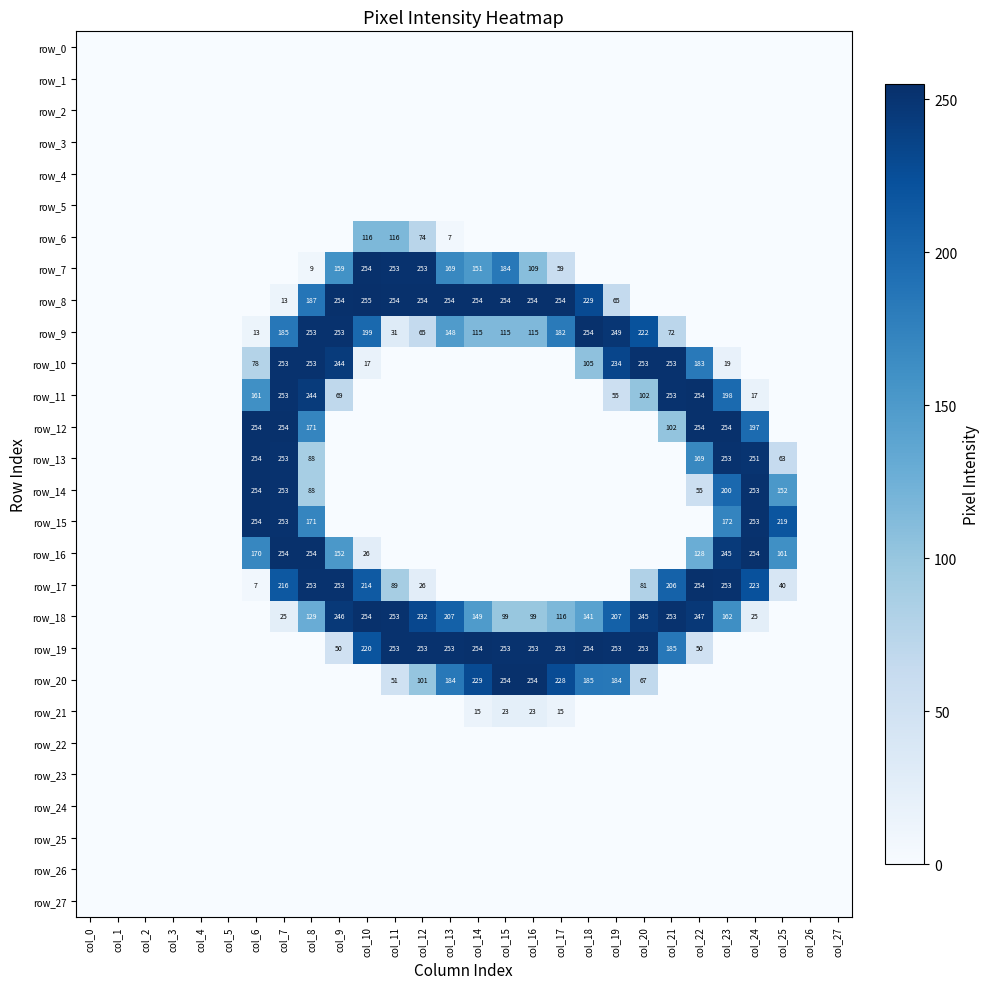

The row_27 series shows 0 at col_10. True or false?

True